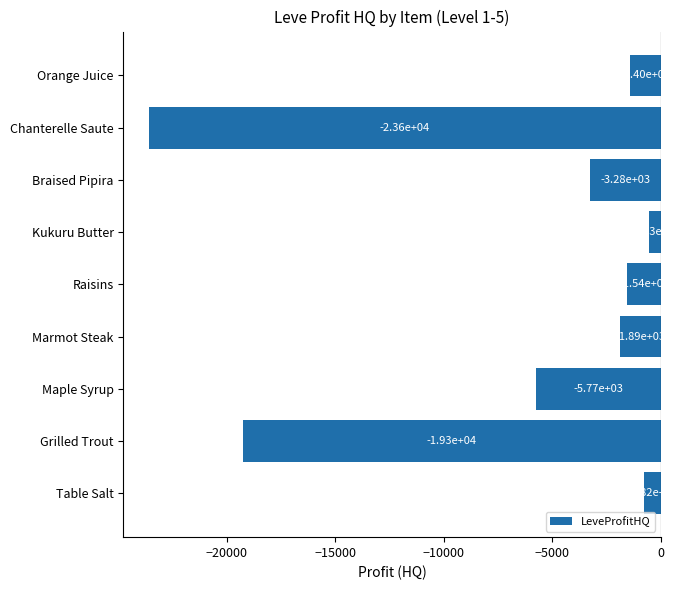

Where is the data nearest to the value -12063?

Maple Syrup